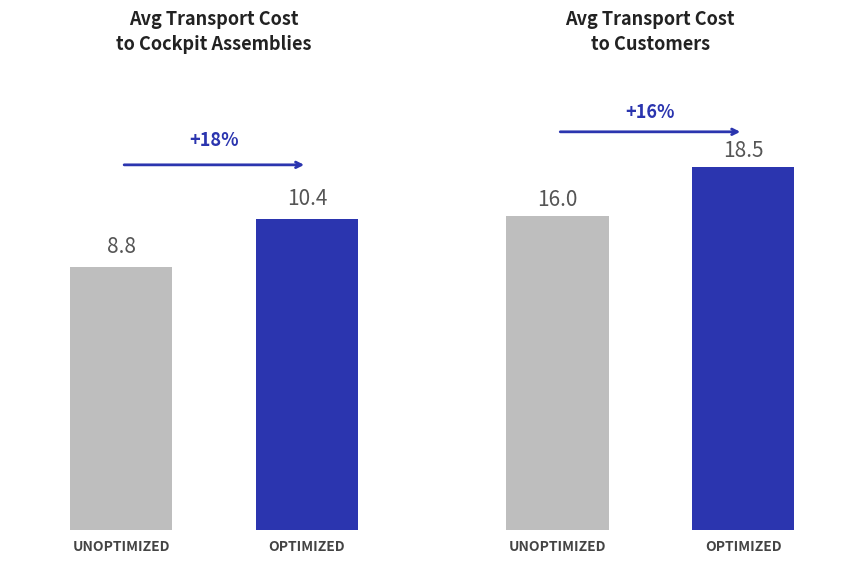

What position from the right is UNOPTIMIZED?

2